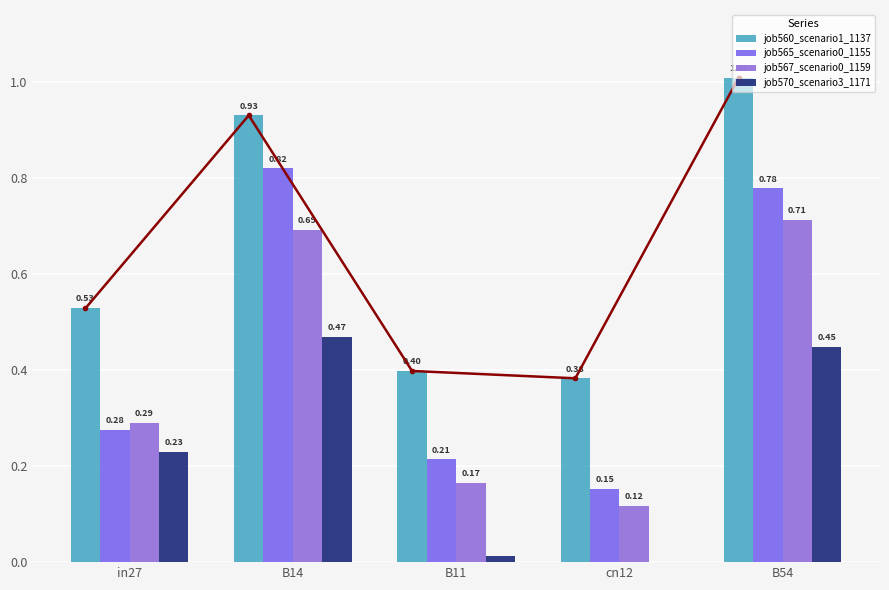

Reading left to right, transcribe all the data shown in this chart.

job560_scenario1_1137: in27=0.5	B14=0.9	B11=0.4	cn12=0.4	B54=1.0
job565_scenario0_1155: in27=0.3	B14=0.8	B11=0.2	cn12=0.2	B54=0.8
job567_scenario0_1159: in27=0.3	B14=0.7	B11=0.2	cn12=0.1	B54=0.7
job570_scenario3_1171: in27=0.2	B14=0.5	B11=0.0	cn12=0.0	B54=0.4